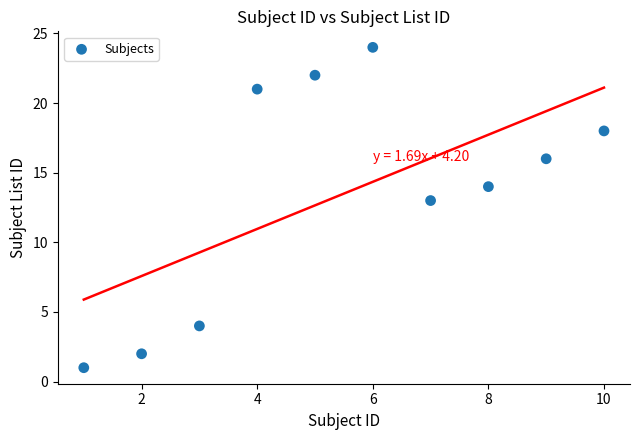

What Y value in the scatter plot is closest to 12?

13